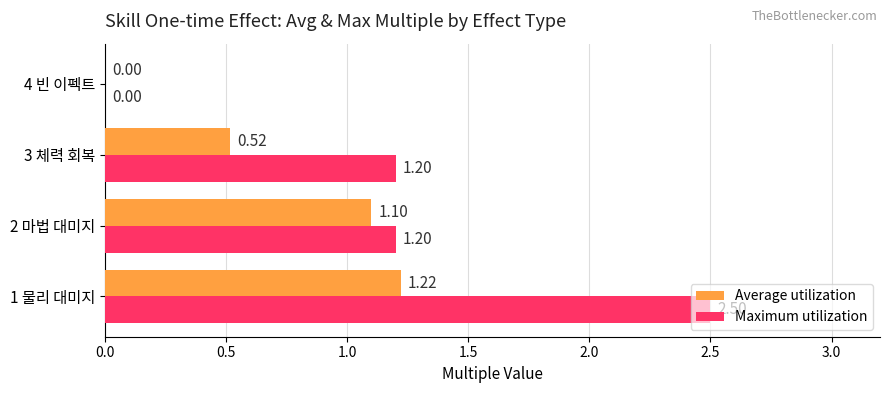

Between 1 물리 대미지 and 3 체력 회복, which series saw the biggest shift?

Maximum utilization